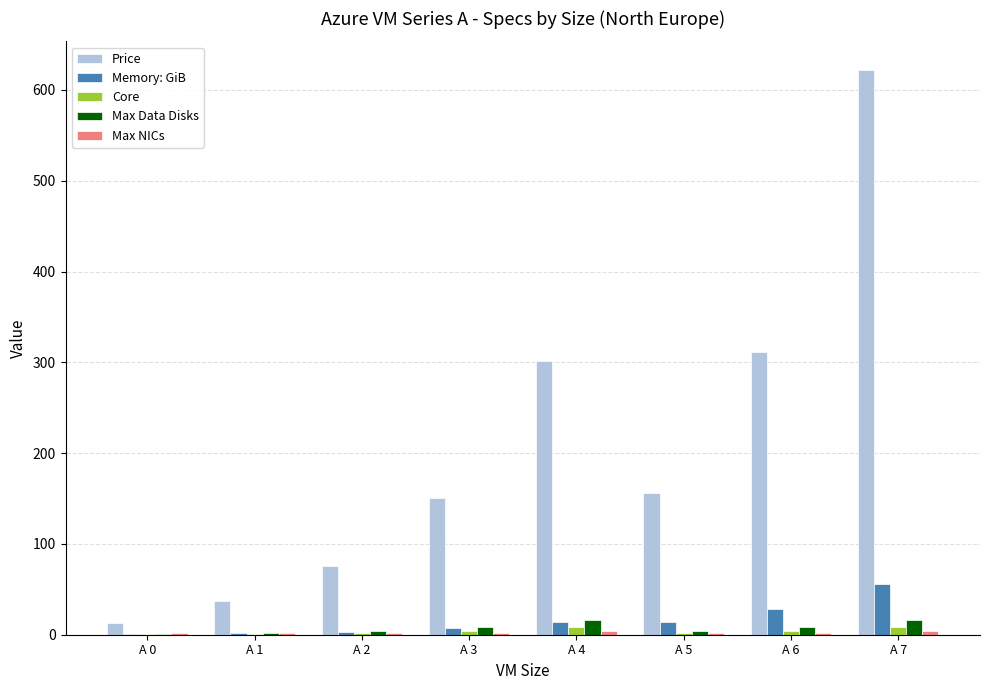

What is the sum of all Max Data Disks values?

59.0